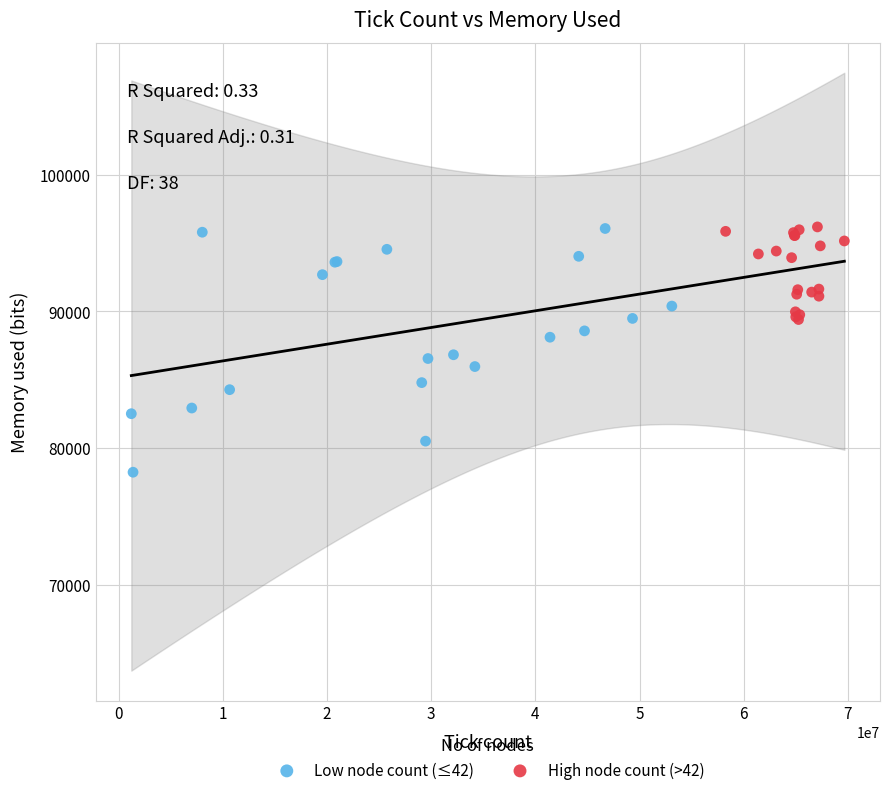

Which series reaches the minimum Y coordinate?

Low node count (≤42)